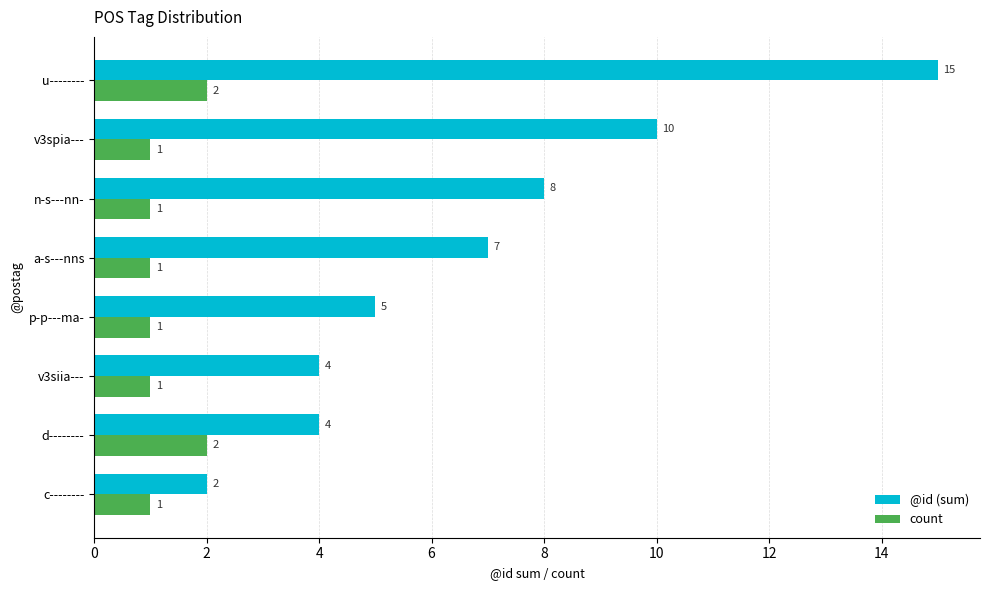

Between d-------- and v3spia---, which series saw the biggest shift?

@id (sum)